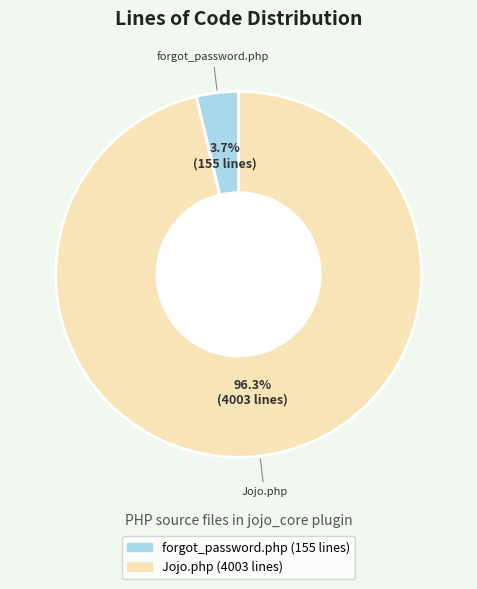

Does forgot_password.php account for over 50% of the chart?

No